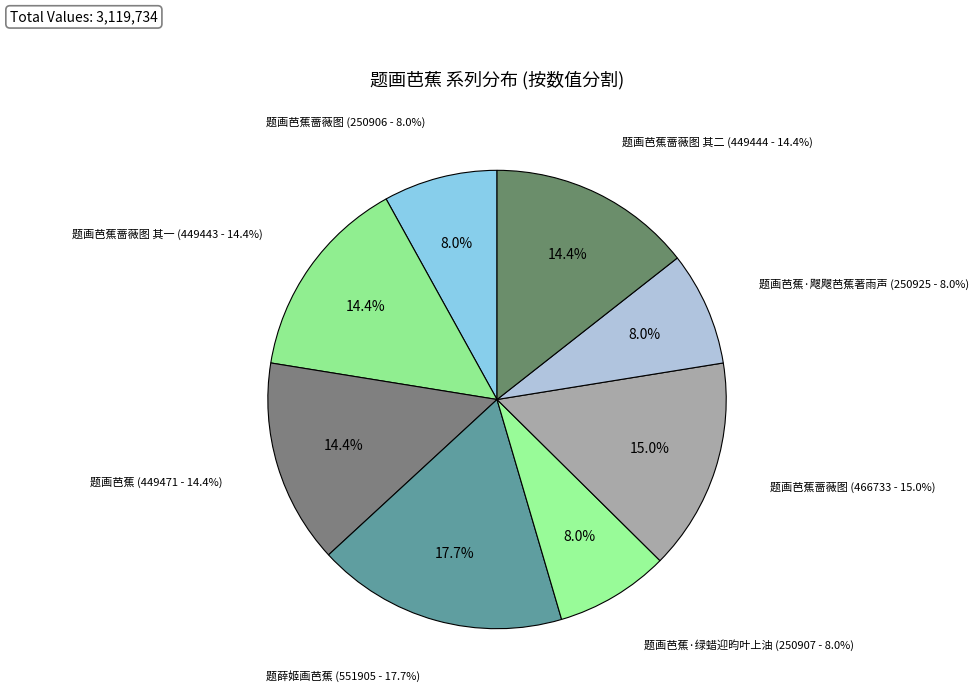

To the nearest percent, what is the average slice percentage?

12%